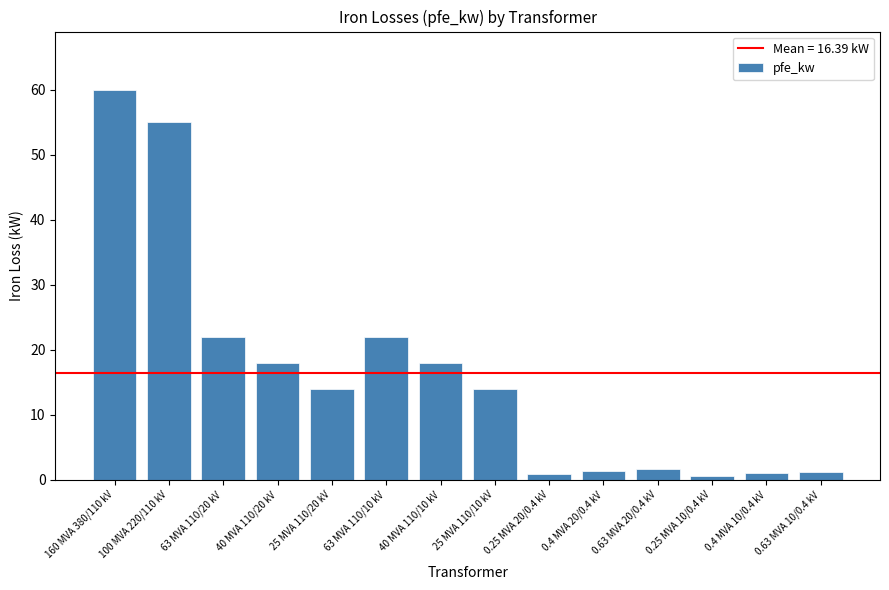

What is the change in value from 40 MVA 110/10 kV to 0.25 MVA 10/0.4 kV?

-17.4